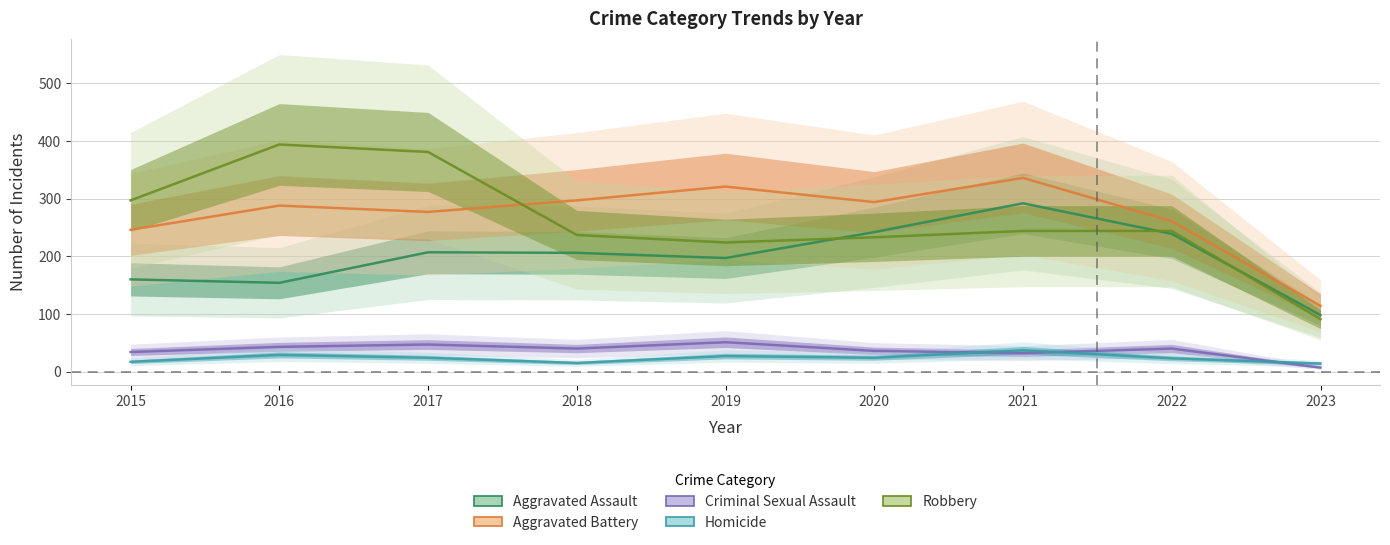

True or false: Criminal Sexual Assault and Aggravated Battery cross at least once.

False